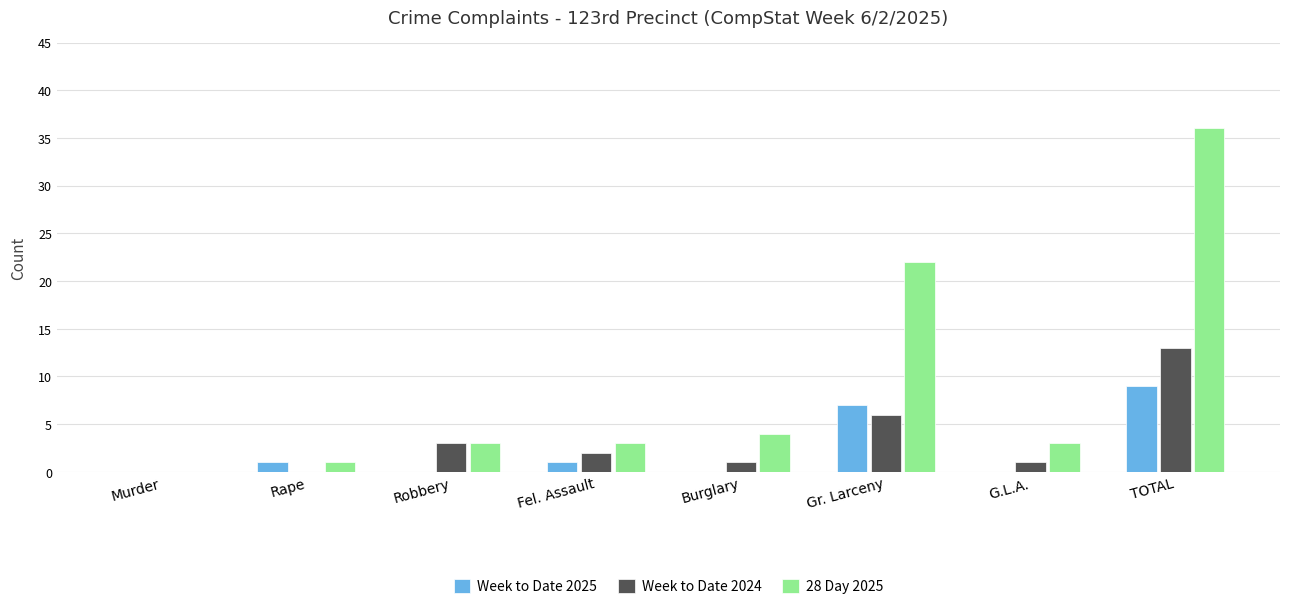

Which series has the widest spread of values?

28 Day 2025